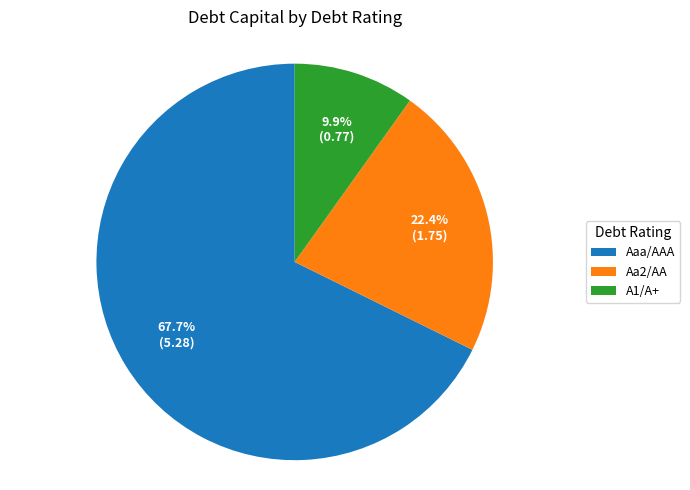

Which category has the smallest portion of the pie?

A1/A+